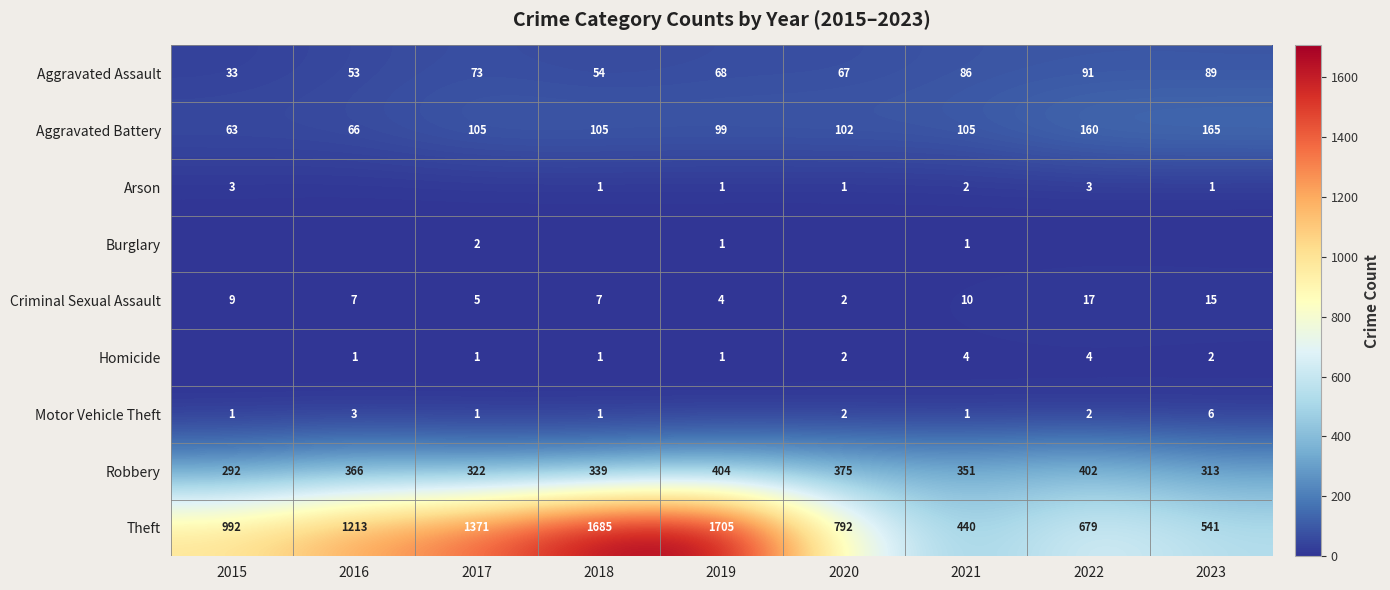

Where is Aggravated Assault nearest to the value 62?

2020